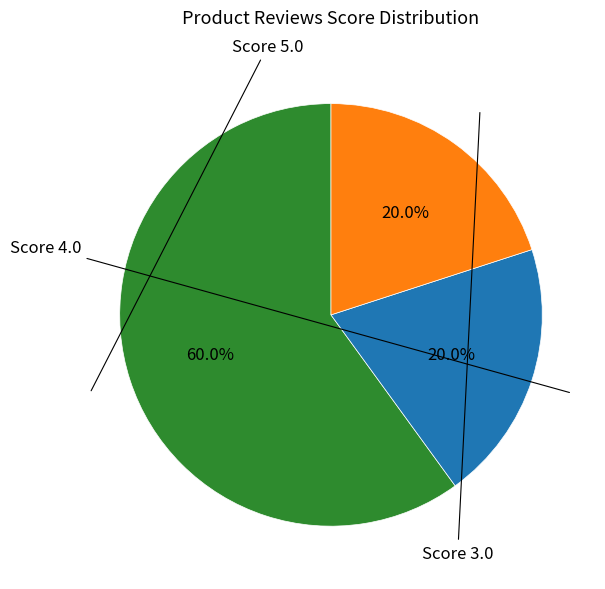

Is there a majority slice in this chart?

Yes